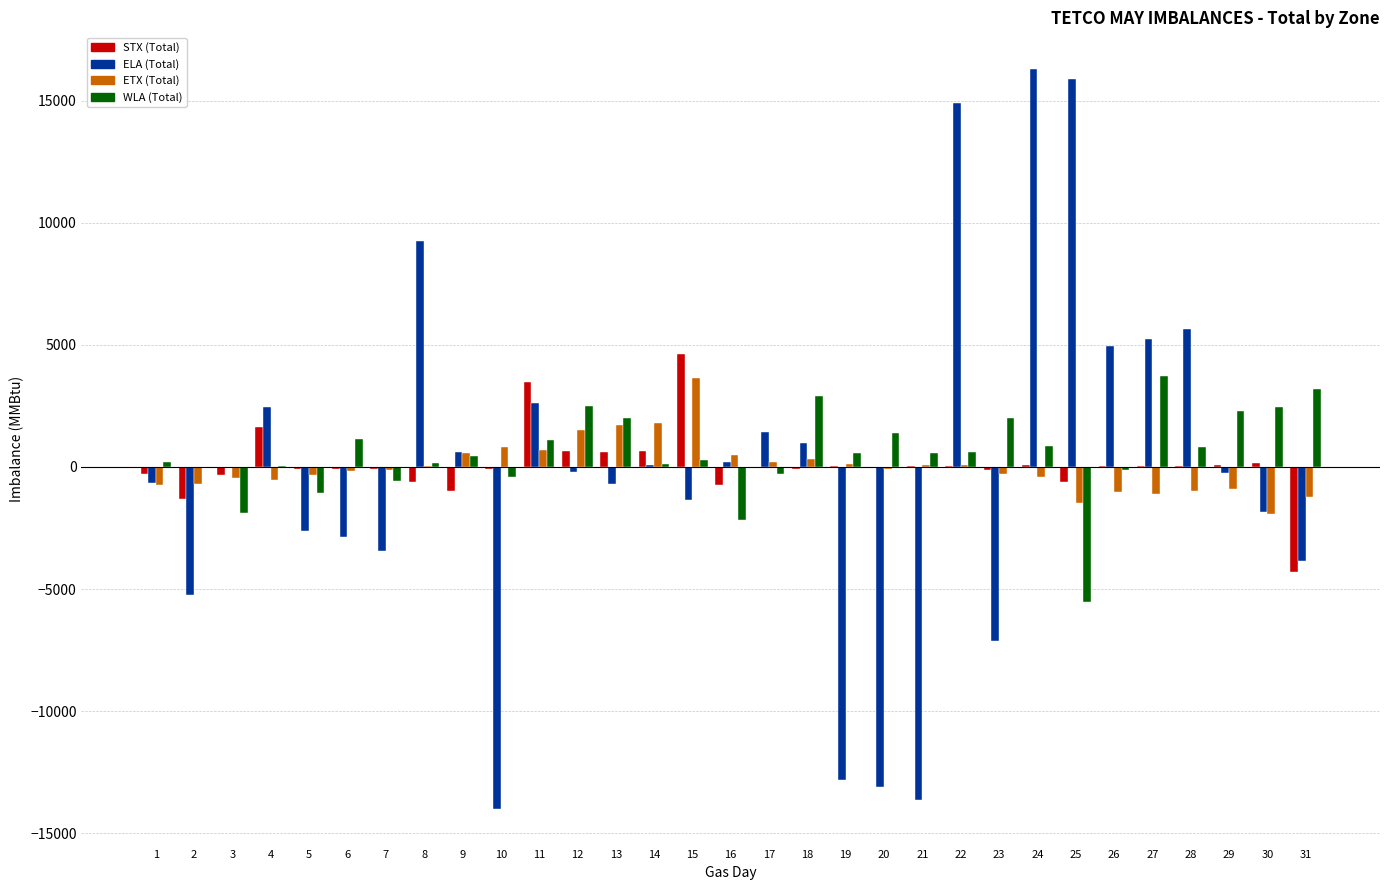

Are the bars horizontal?

No